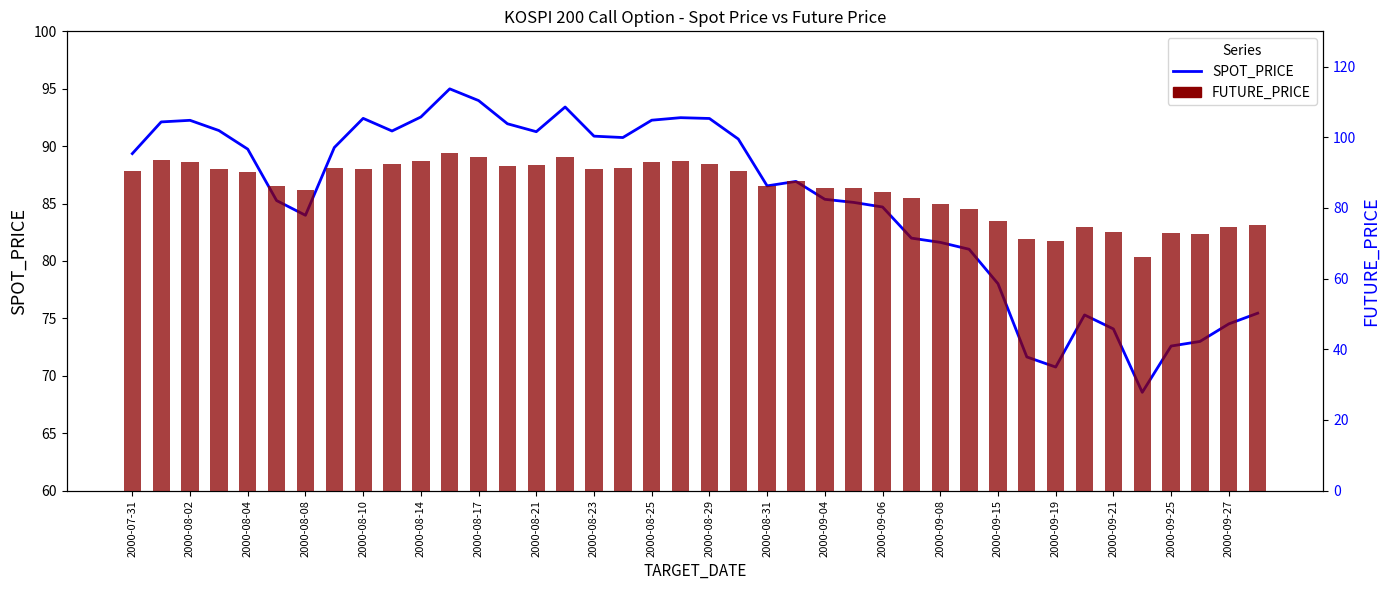

How many data points in SPOT_PRICE are above 89?

20